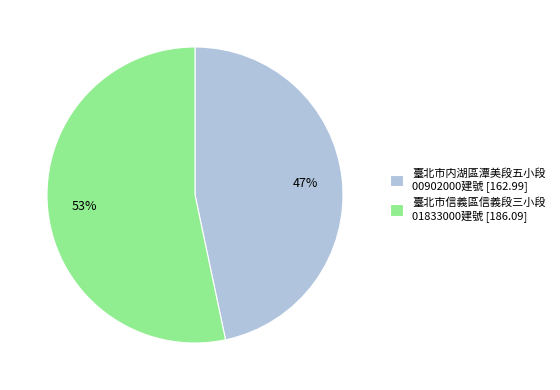

Which category has the smallest portion of the pie?

臺北市内湖區潭美段五小段 00902000建號 [162.99]